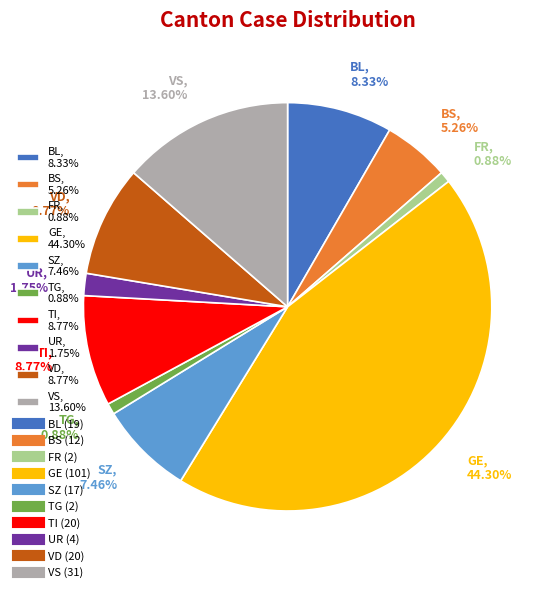

Does VS, 13.60% account for over 50% of the chart?

No